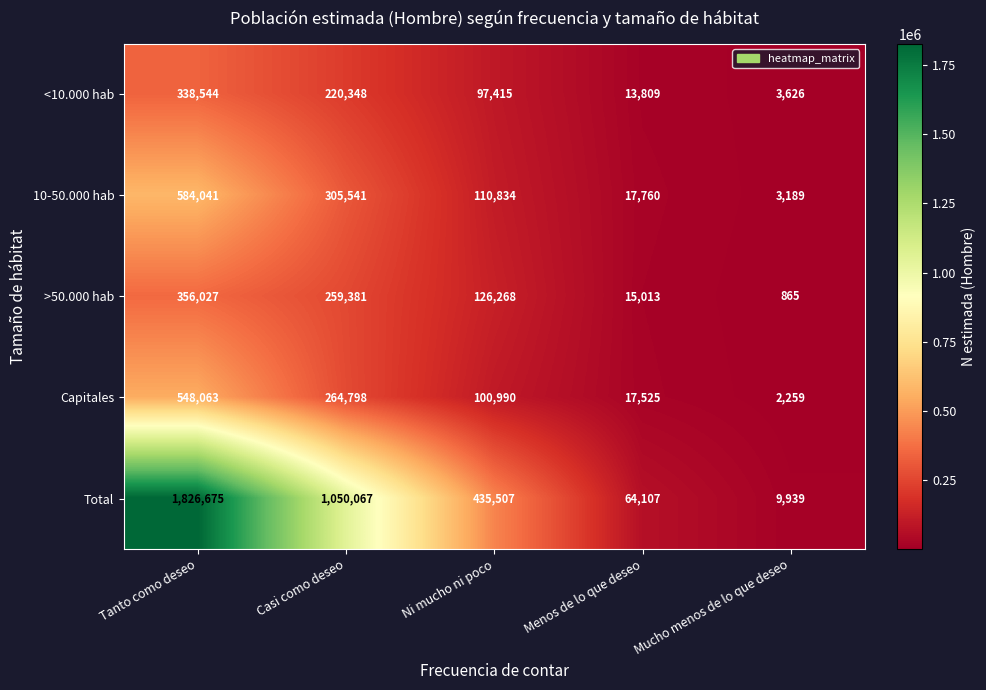

What is the difference between the second highest and minimum values in the >50.000 hab series?

258516